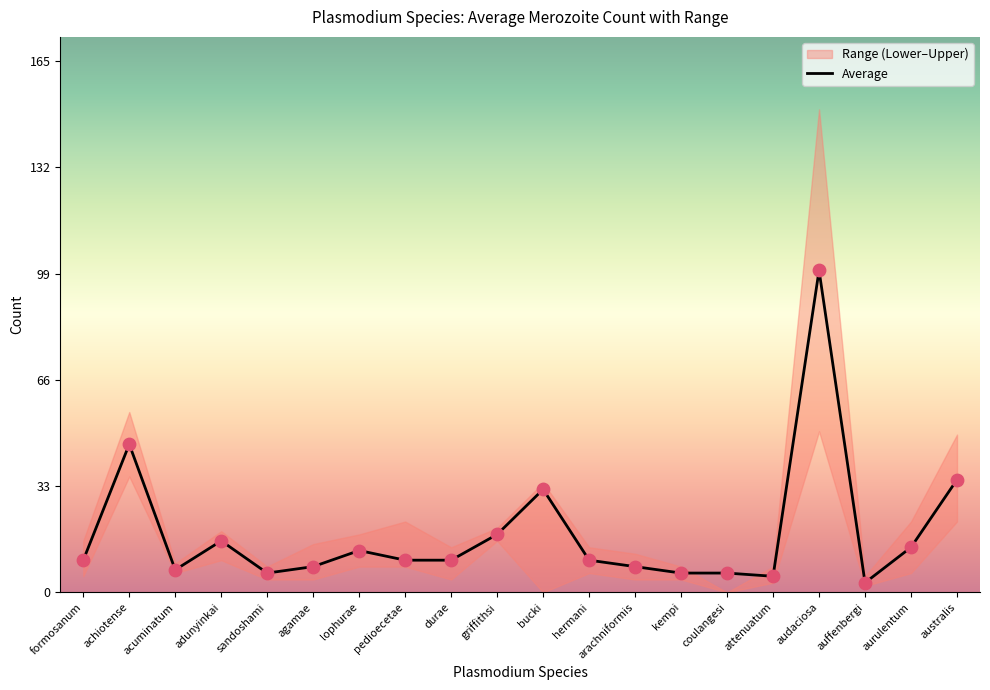

Between australis and lophurae, which is larger?

australis